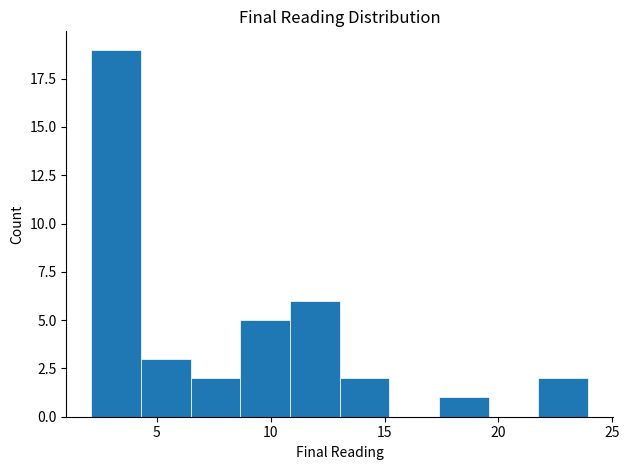

What is the height of the bar covering 13.0 to 15.0 on the x-axis? Neither the bar edges nor the heights are printed on the chart, so give them approximately, as read against the axes.

2